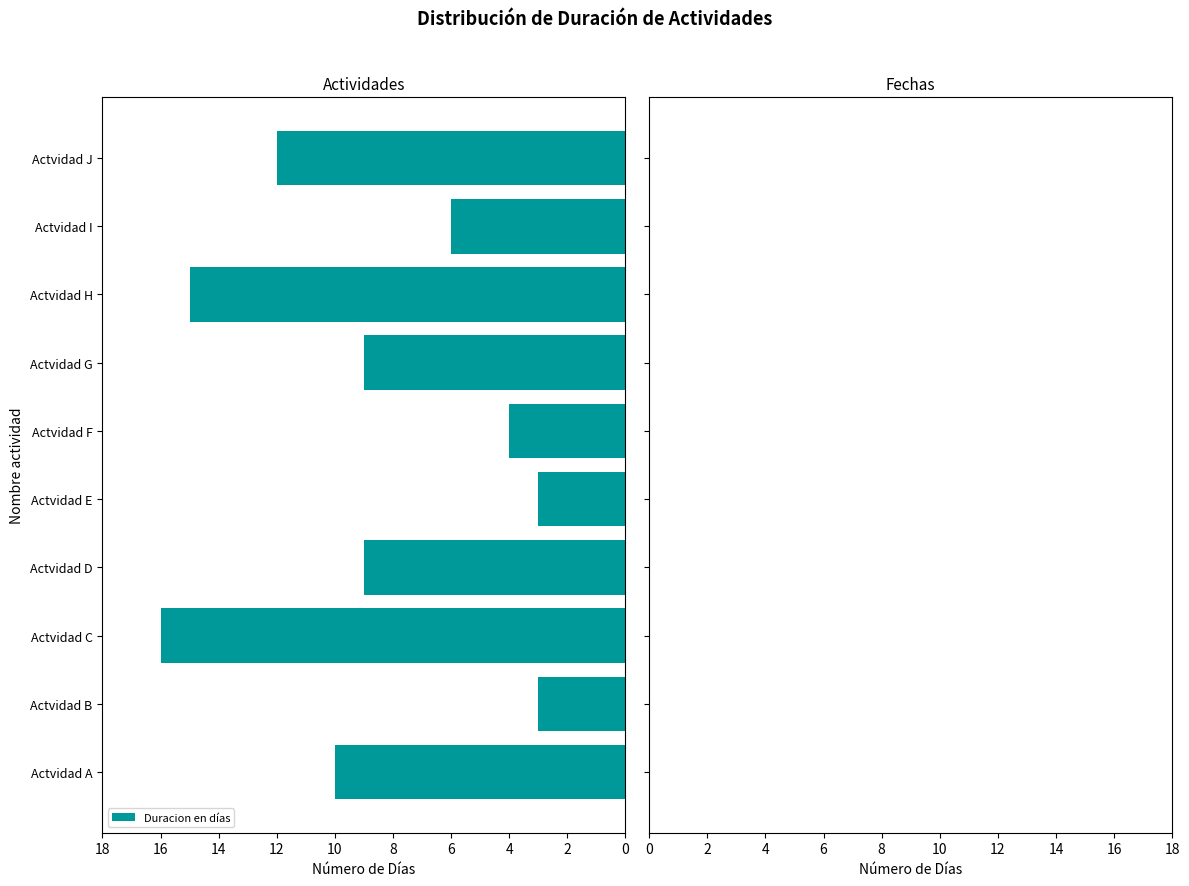

What is the ratio of the value at Actvidad J to the value at Actvidad G?

1.3